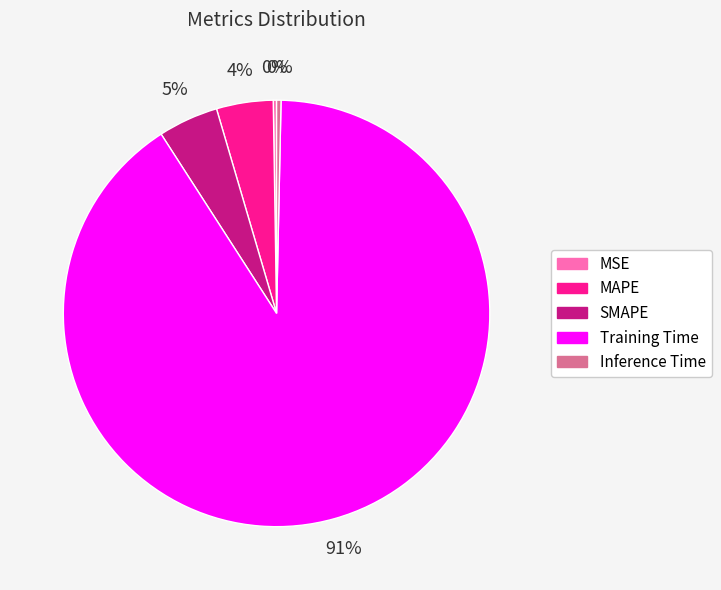

Is there any slice that represents more than half of the pie?

Yes